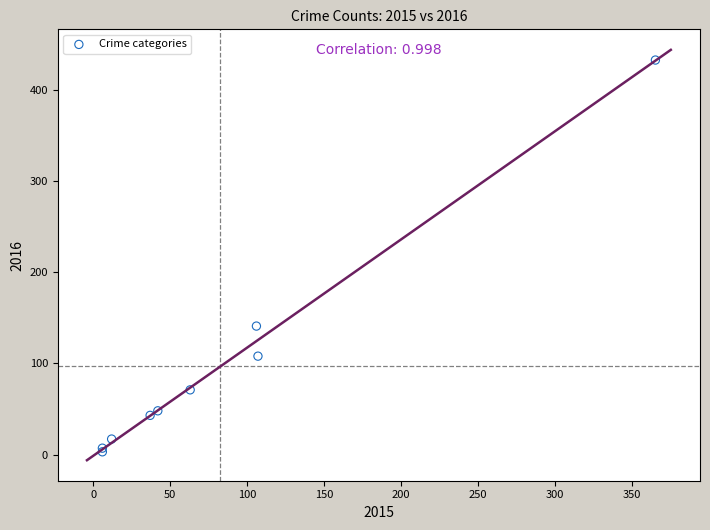

What Y value in the scatter plot is closest to 218?

141